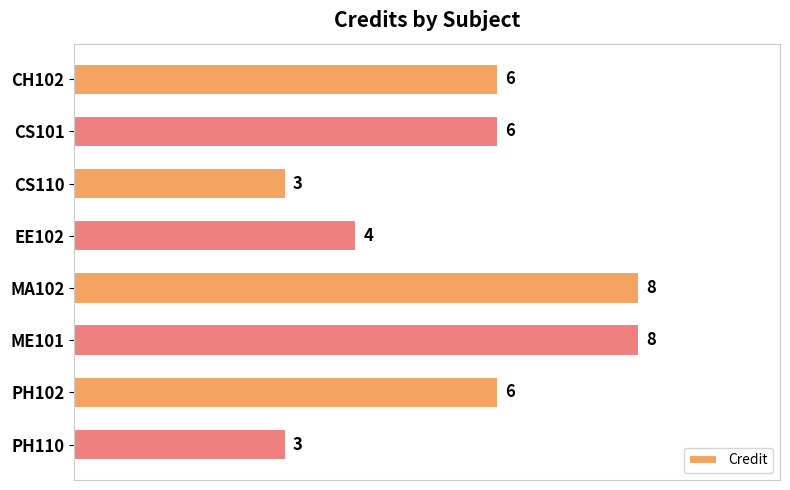

What is the value of the 2nd bar from the top?

6